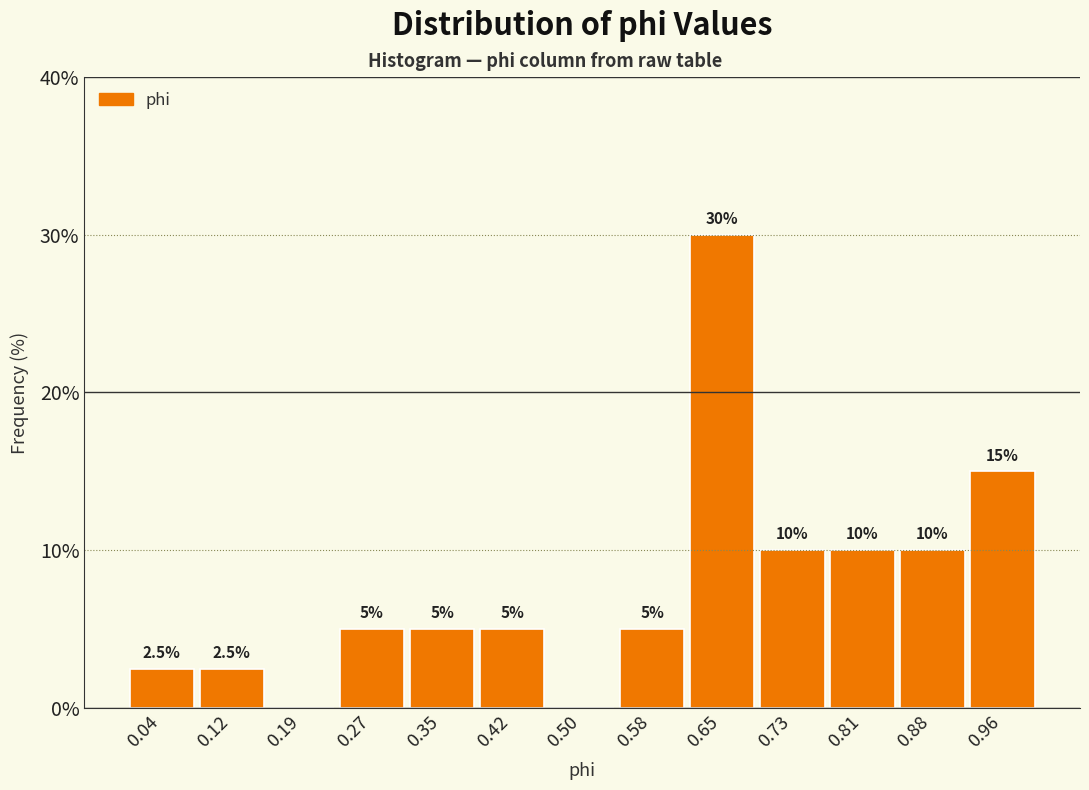

Over which range of the x-axis is the bar tallest?

0.62 to 0.69